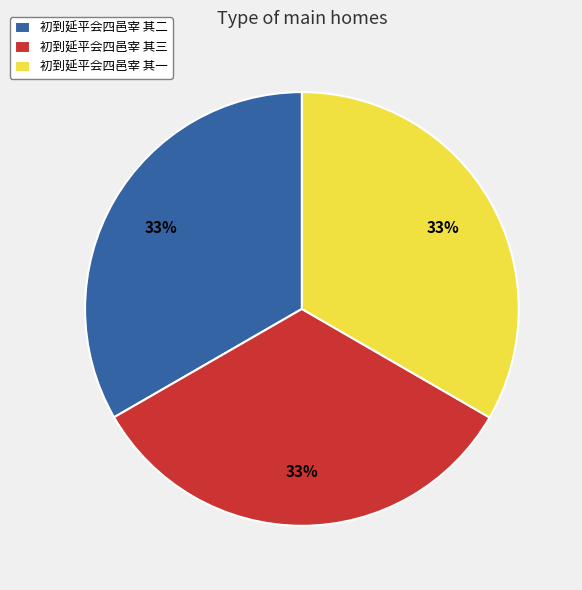

What is the ratio of the value at 初到延平会四邑宰 其三 to the value at 初到延平会四邑宰 其一?

1.0